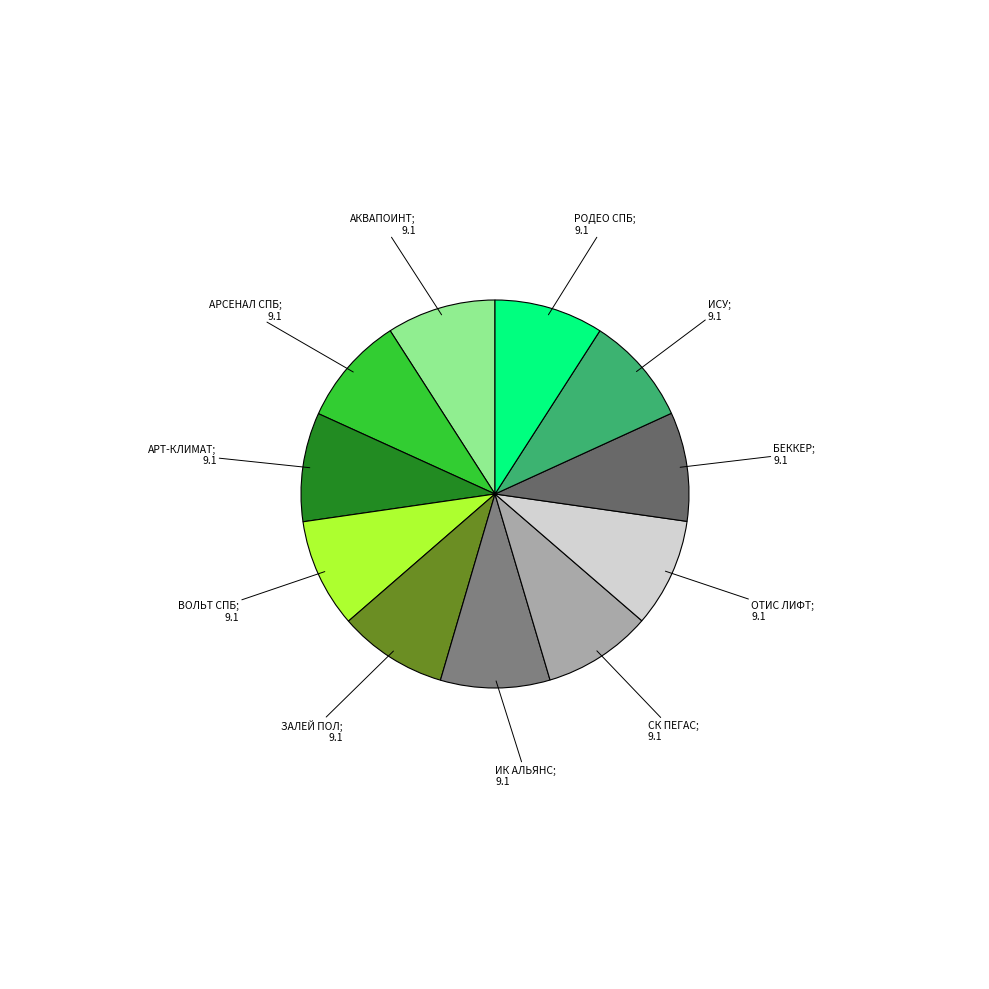

Rank the categories by value from highest to lowest.

АРСЕНАЛ СПБ, ИК АЛЬЯНС, РОДЕО СПБ, ЗАЛЕЙ ПОЛ, СК ПЕГАС, БЕККЕР, АКВАПОИНТ, ВОЛЬТ СПБ, АРТ-КЛИМАТ, ИСУ, ОТИС ЛИФТ